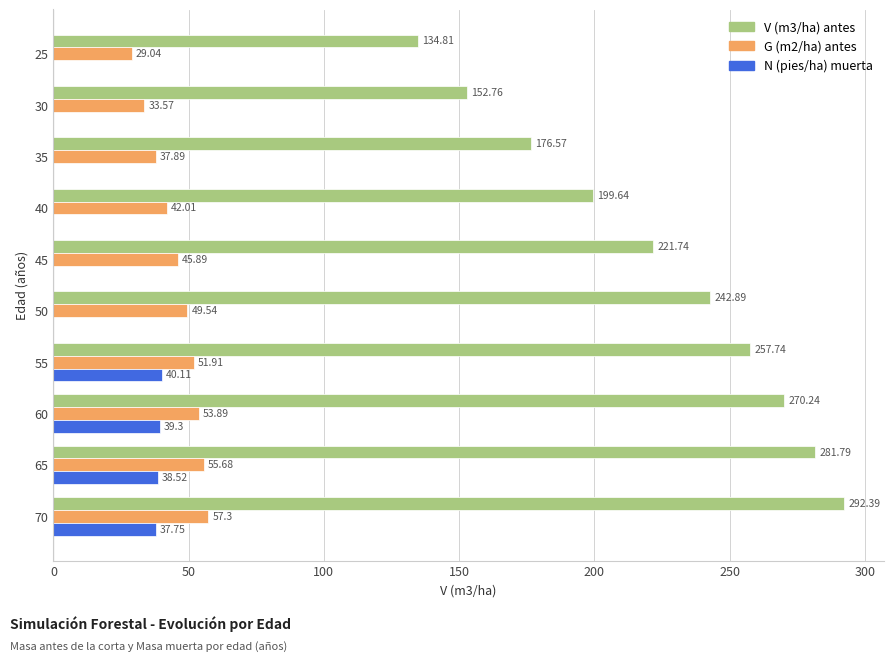

Which series has the largest total across all categories?

V (m3/ha) antes